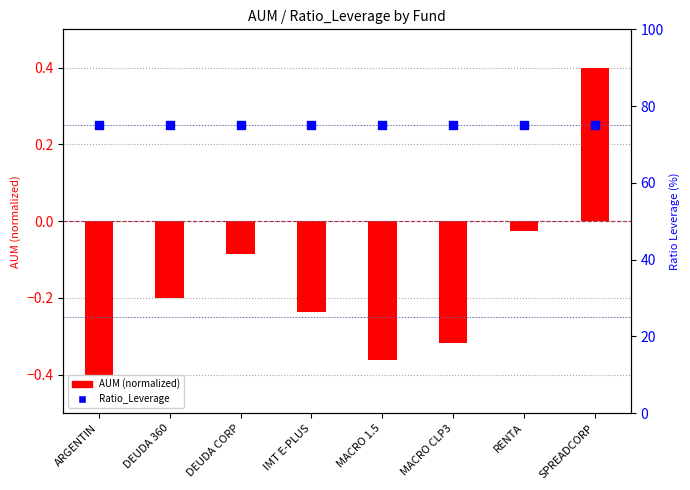

Is the value of Ratio_Leverage at DEUDA CORP greater than the value of AUM (normalized) at MACRO 1.5?

Yes